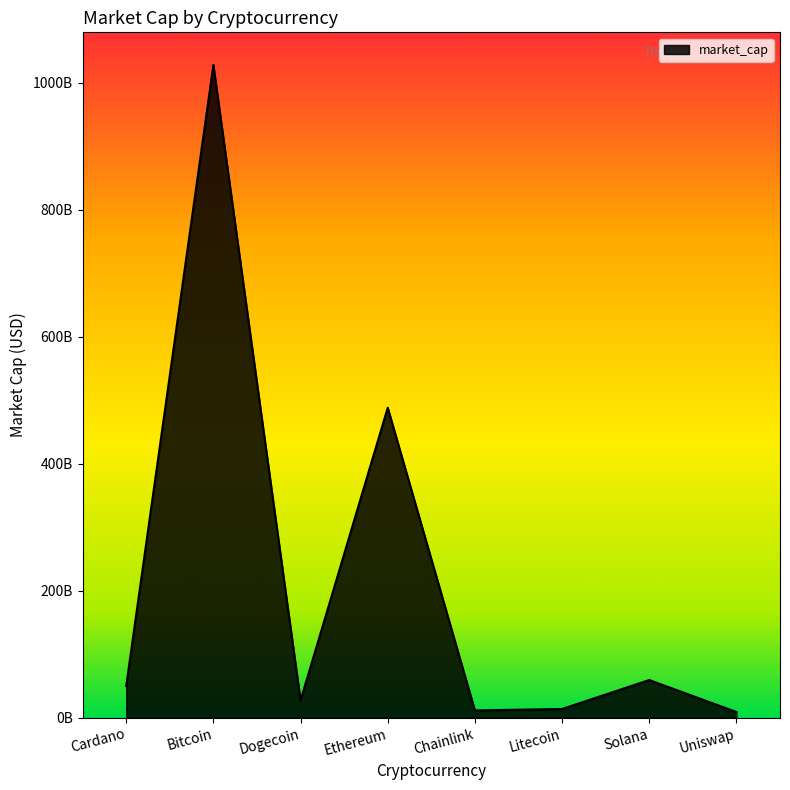

List the labels in order of value, smallest first.

Uniswap, Chainlink, Litecoin, Dogecoin, Cardano, Solana, Ethereum, Bitcoin